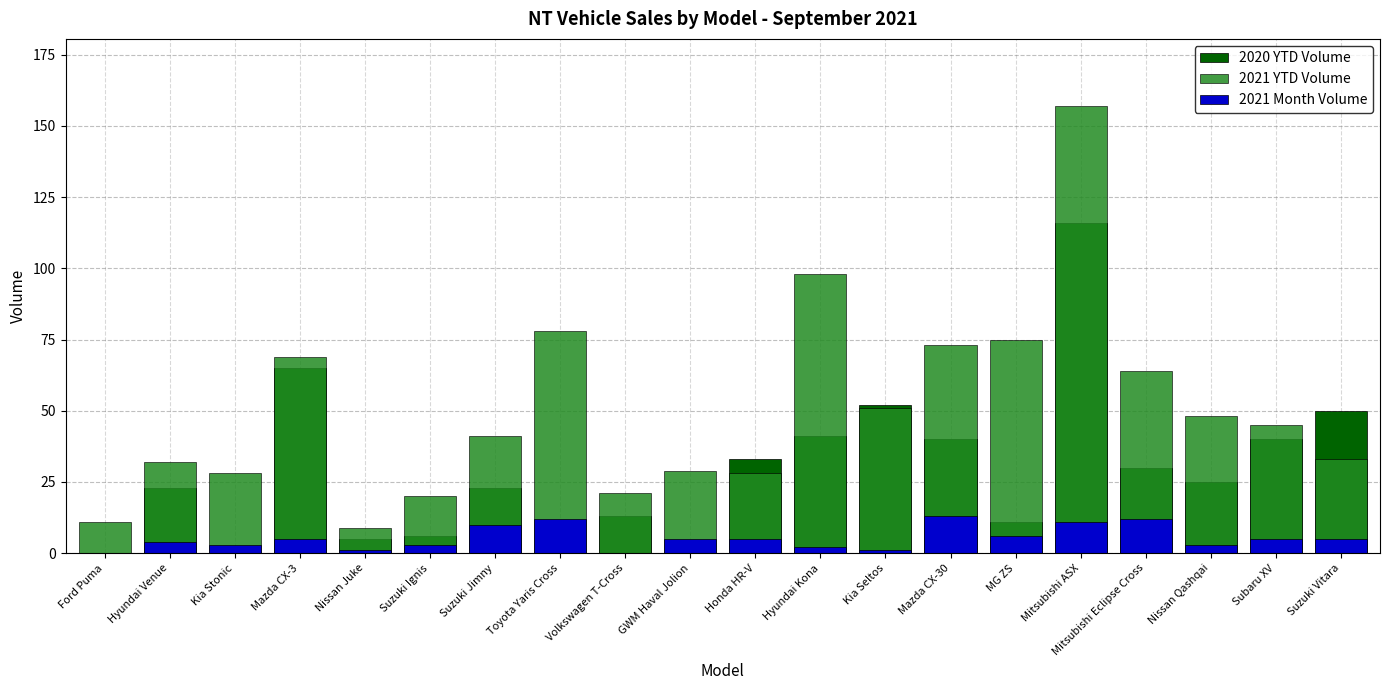

Rank the series at Hyundai Venue from highest to lowest value.

2021 YTD Volume, 2020 YTD Volume, 2021 Month Volume